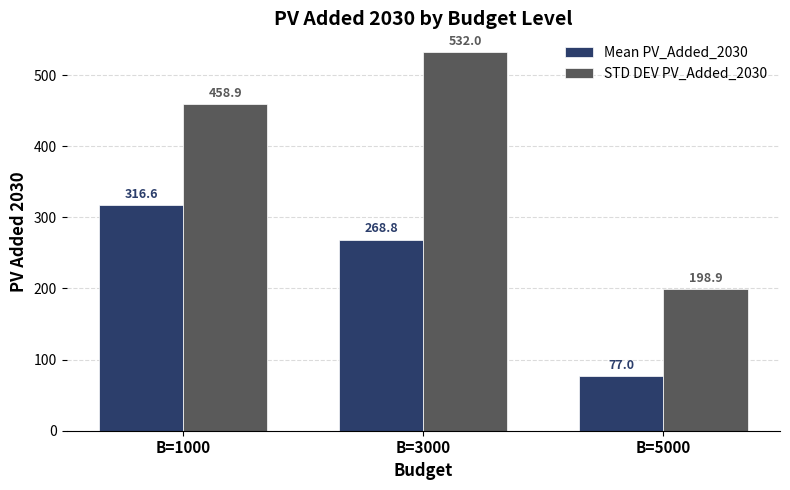

What is the highest value of the Mean PV_Added_2030 series?

316.6